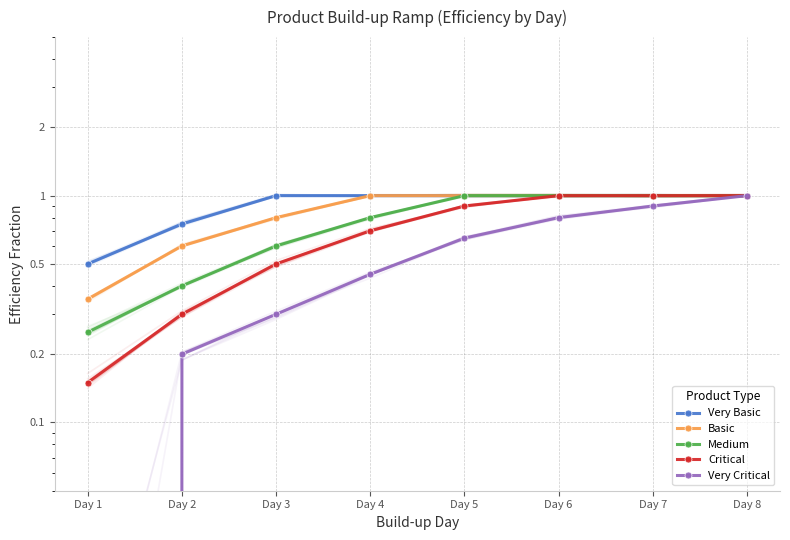

Is the value of Critical at Day 2 greater than the value of Medium at Day 7?

No